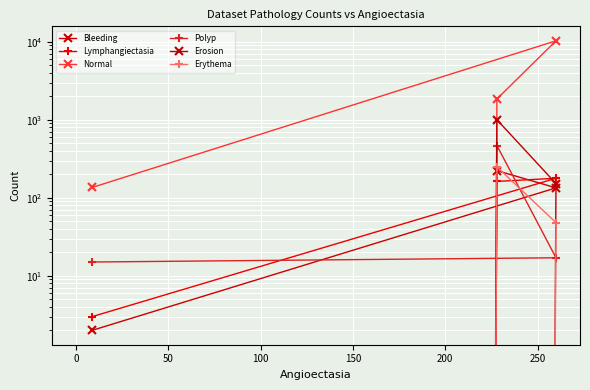

Count the Erythema values in the range 0 to 249.

4